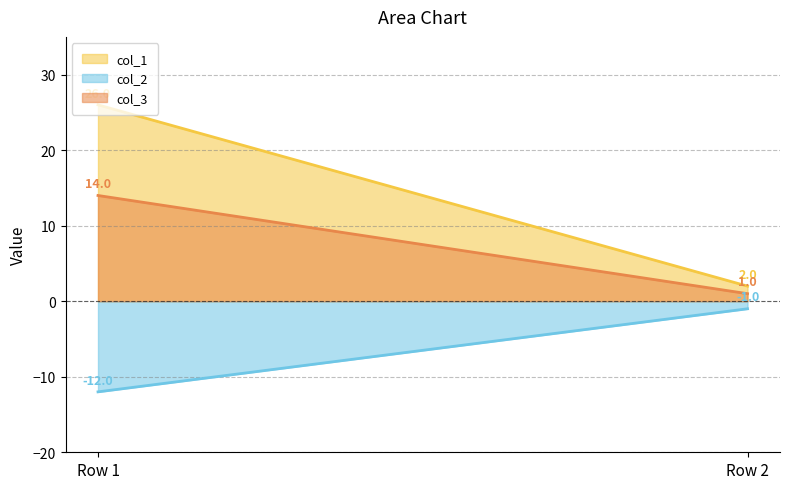

Does the chart have visible grid lines?

Yes